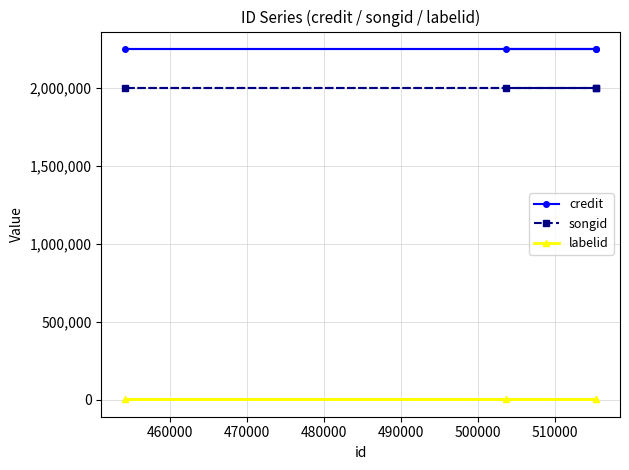

What is the lowest value of the songid series?

1998818